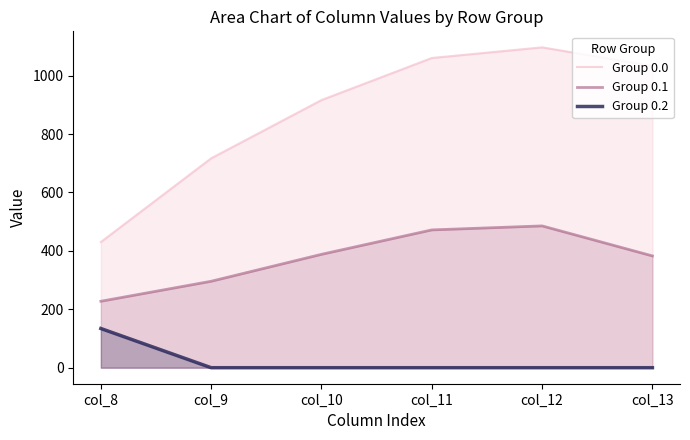

Which series has the largest range (max minus min)?

Group 0.0